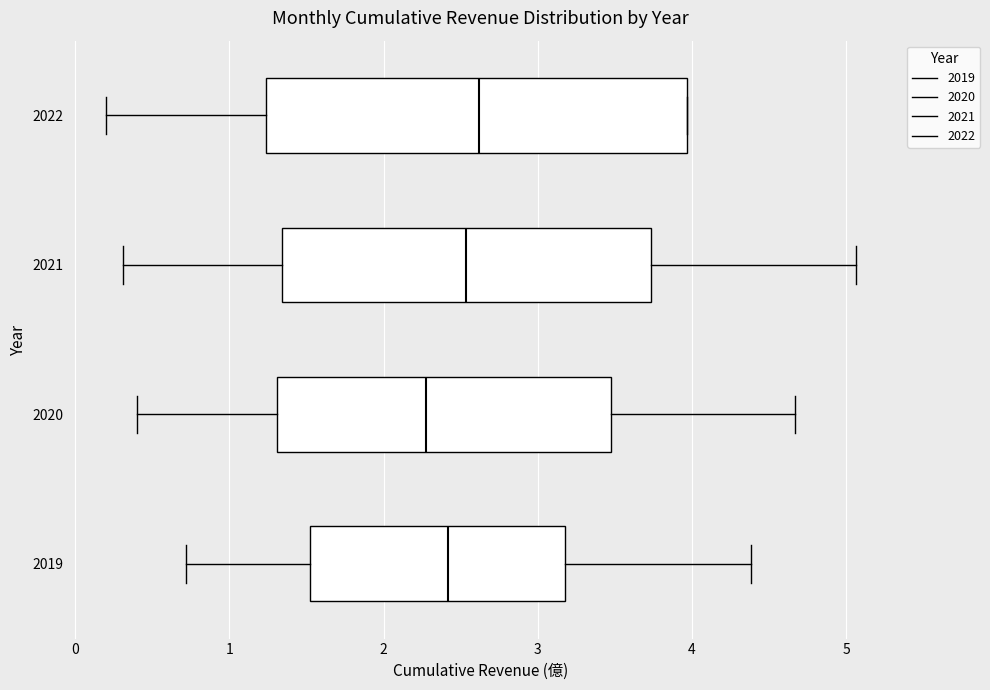

Comparing the boxes themselves (not the whiskers), which one is the widest?

2022